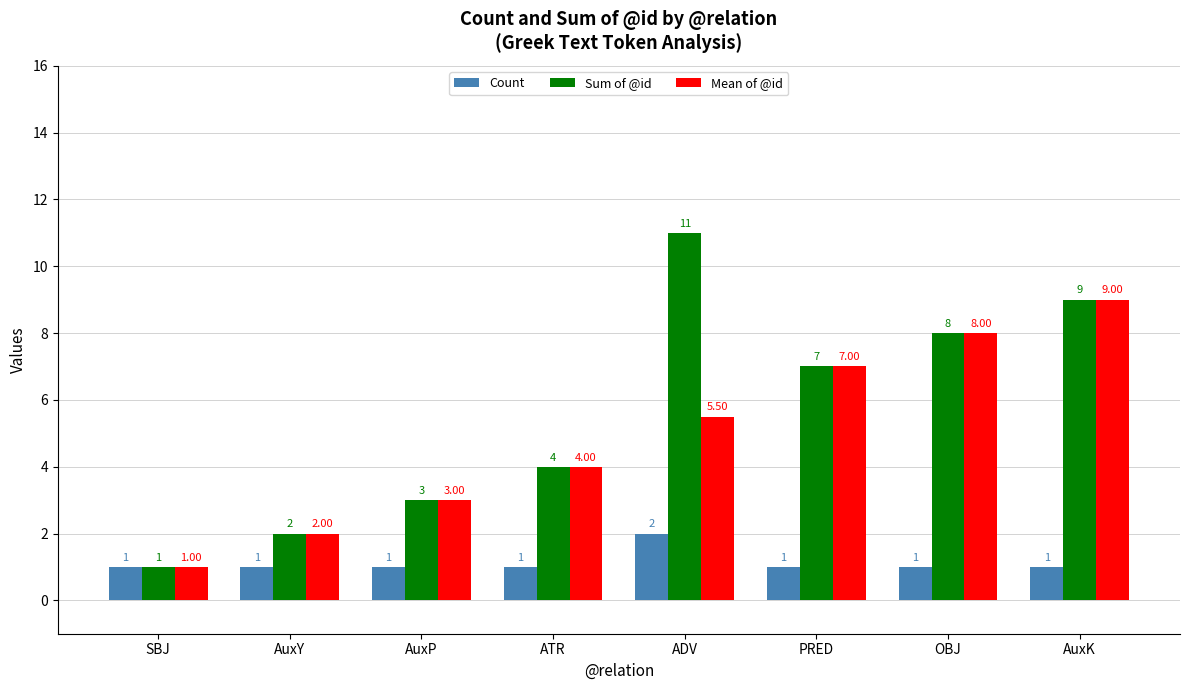

Does the chart contain stacked bars?

No